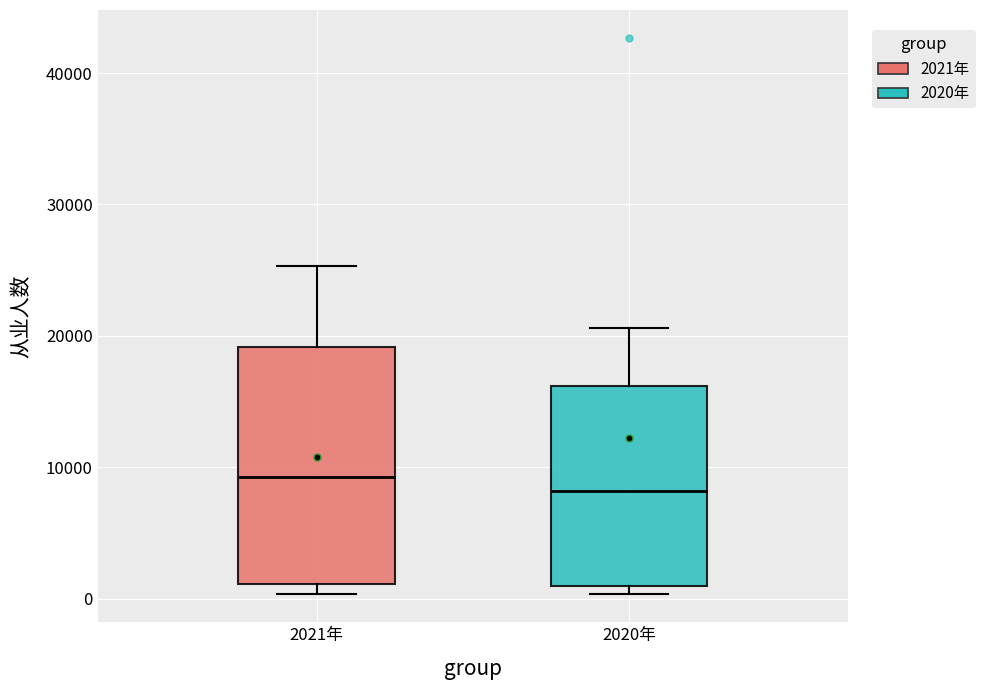

Which box's median line is the lowest?

2020年